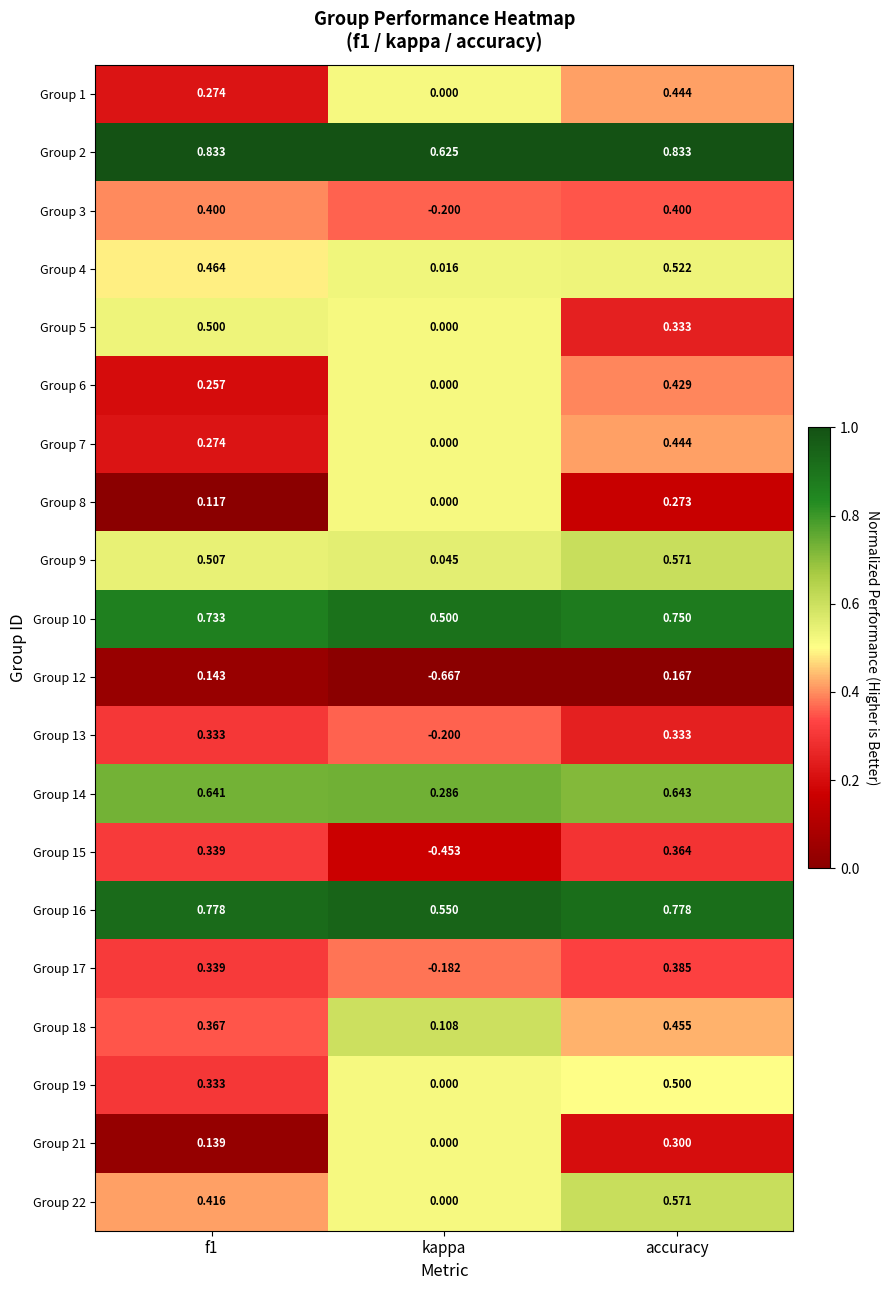

At which category does the chart reach its minimum across all series?

kappa